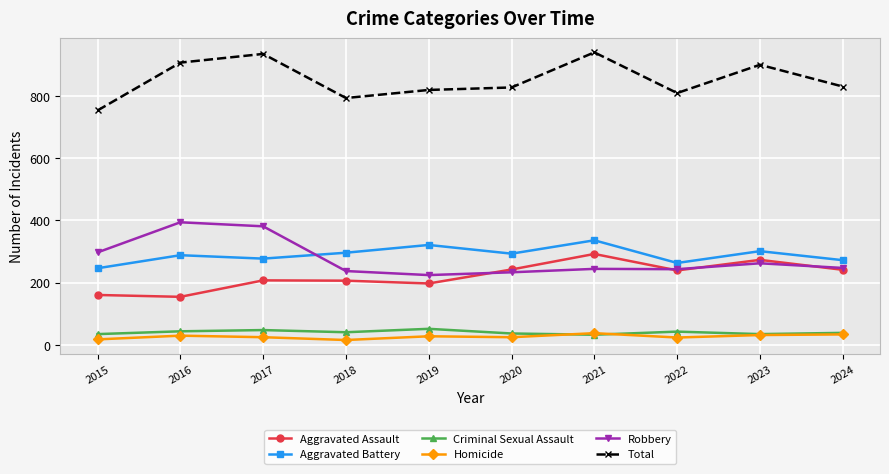

Rank the series at 2015 from highest to lowest value.

Total, Robbery, Aggravated Battery, Aggravated Assault, Criminal Sexual Assault, Homicide